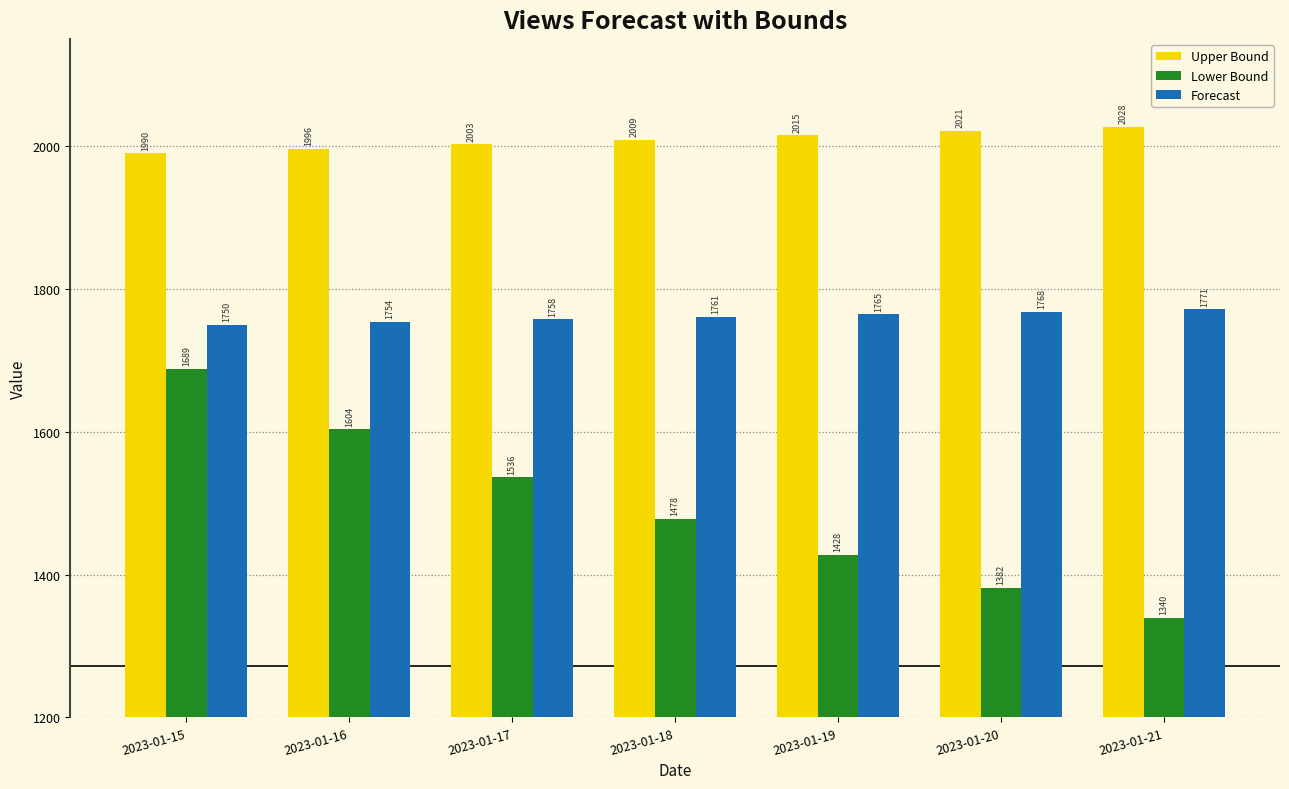

How many values in the Lower Bound series exceed 1478?

4